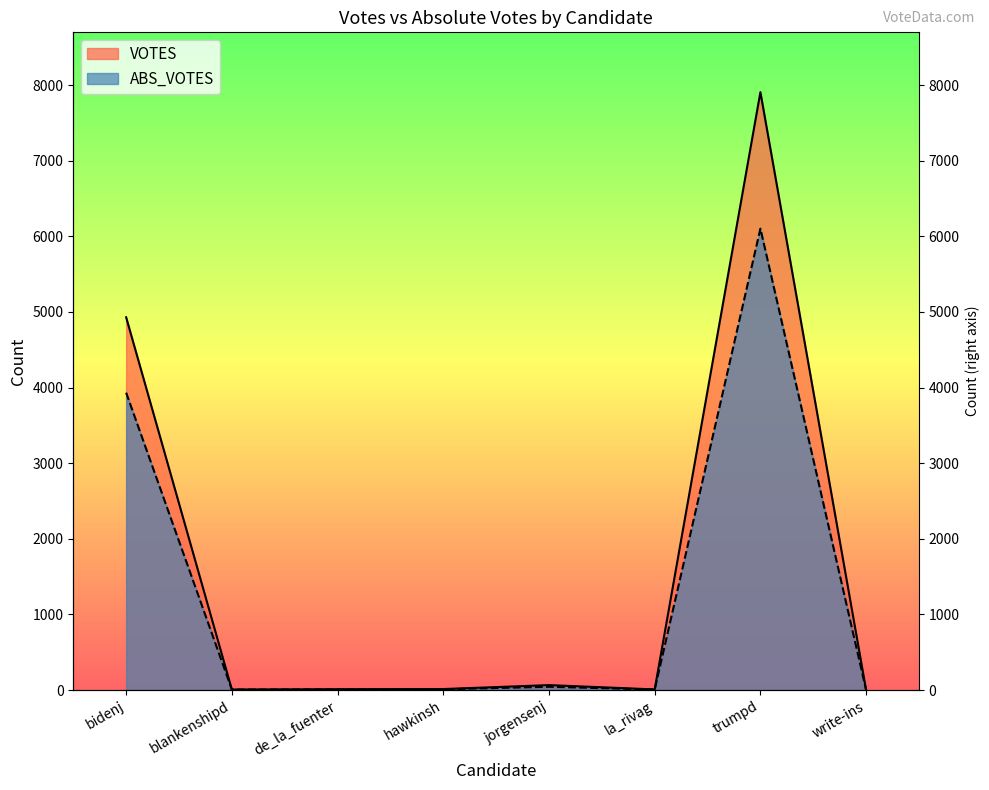

Rank the series by their average value, from highest to lowest.

VOTES, ABS_VOTES